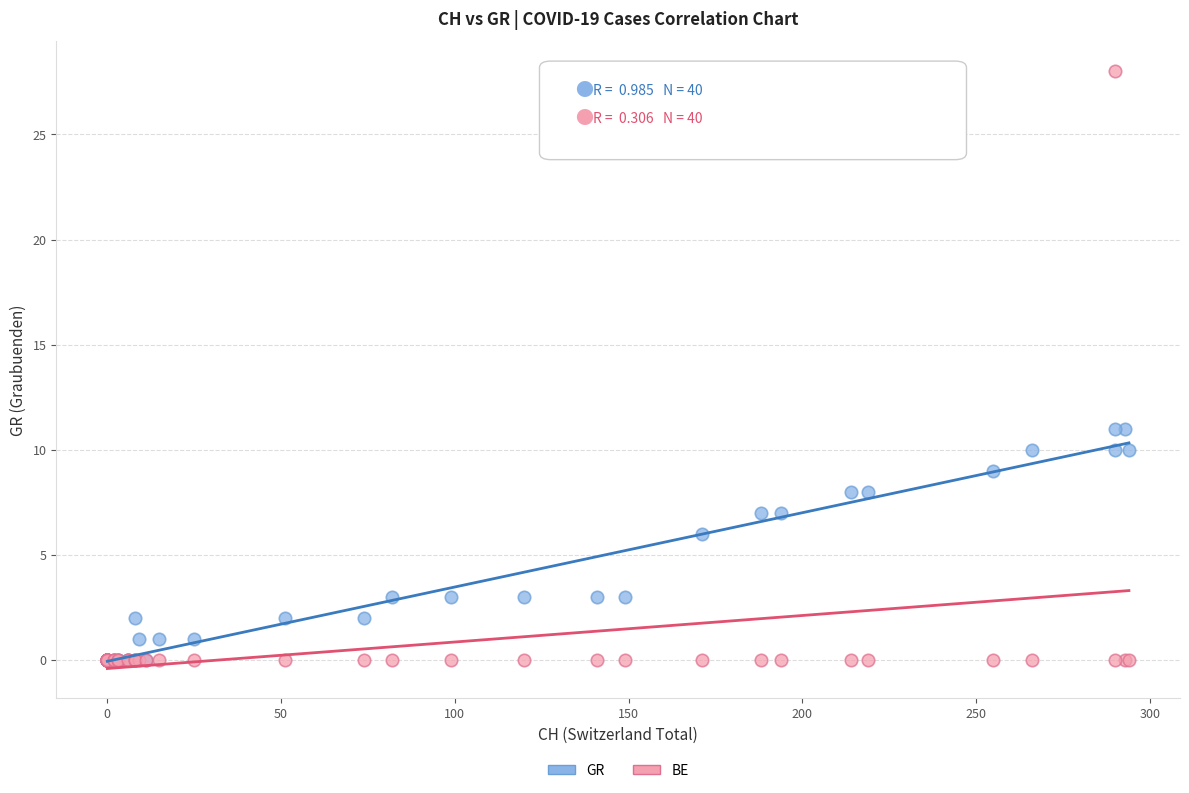

In the GR series, what Y value is closest to 5?

6